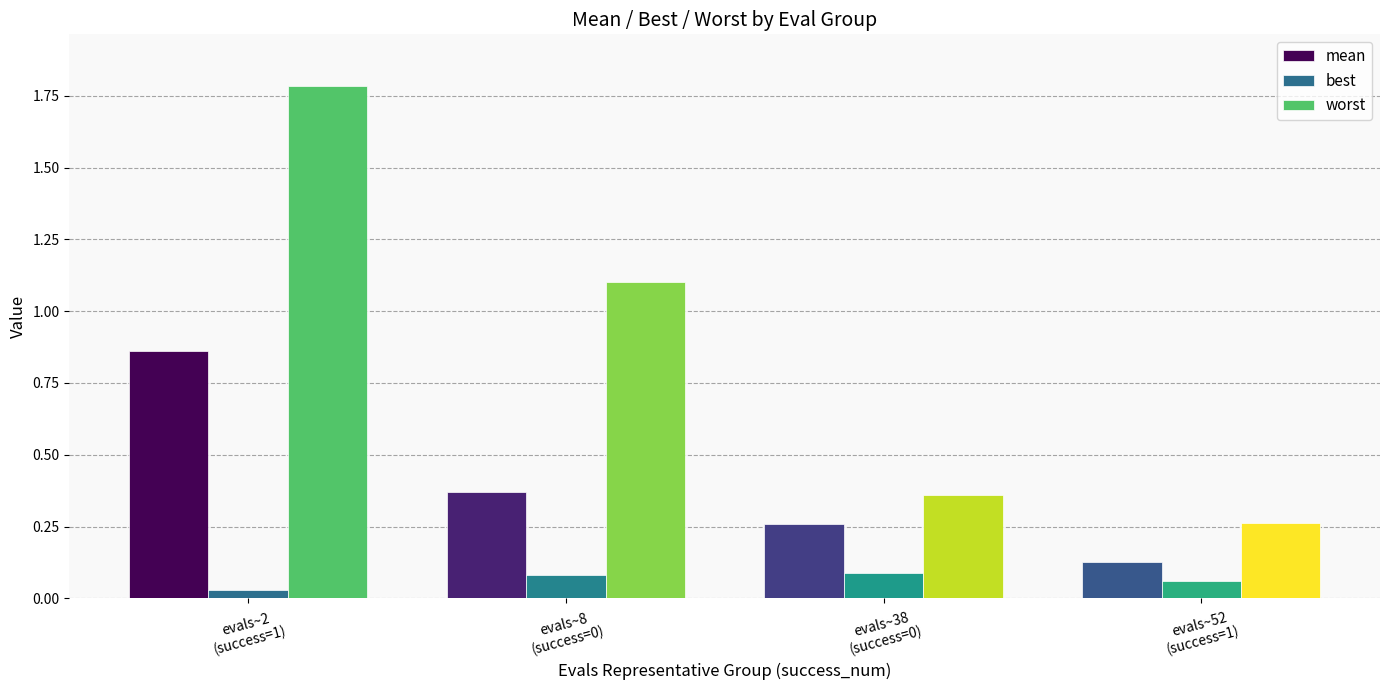

Rank the series by their average value, from lowest to highest.

best, mean, worst